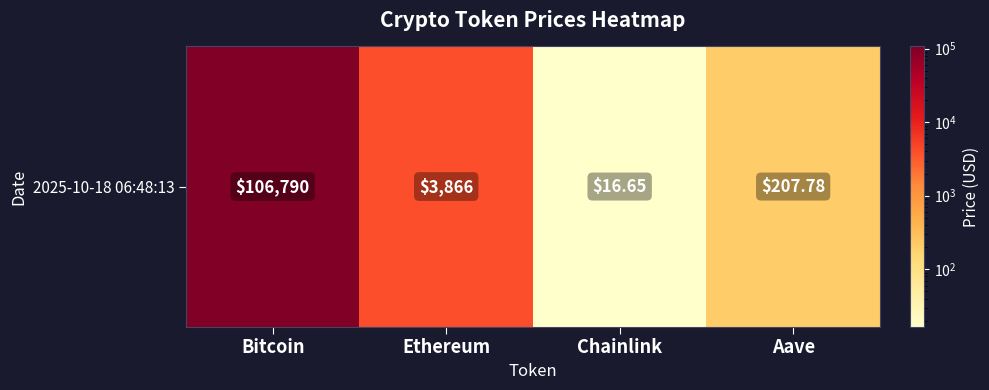

Reading left to right, extract all data points from this chart.

106790.0	3865.6	16.6	207.8